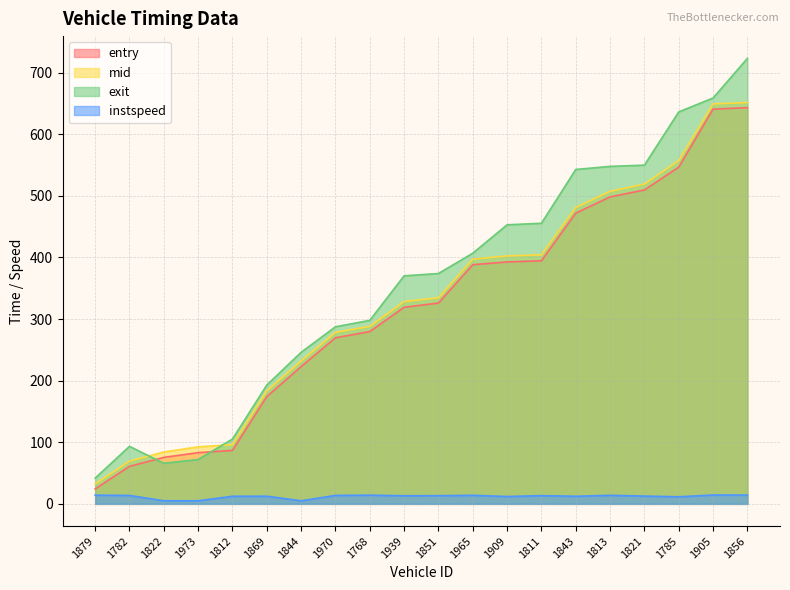

What is the label of the 13th point from the right?

1970